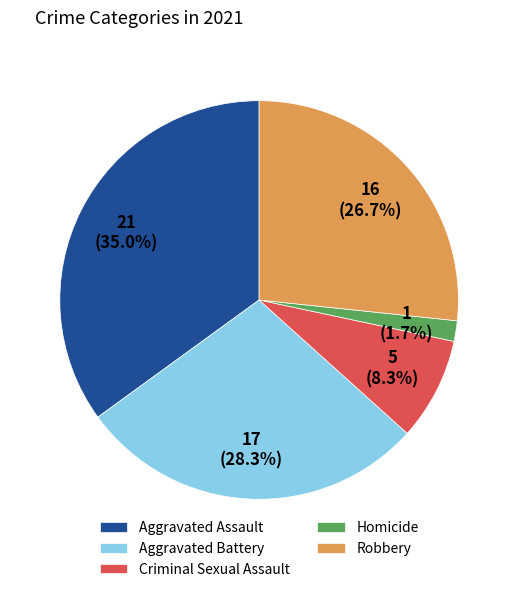

Is Criminal Sexual Assault the majority of the pie?

No